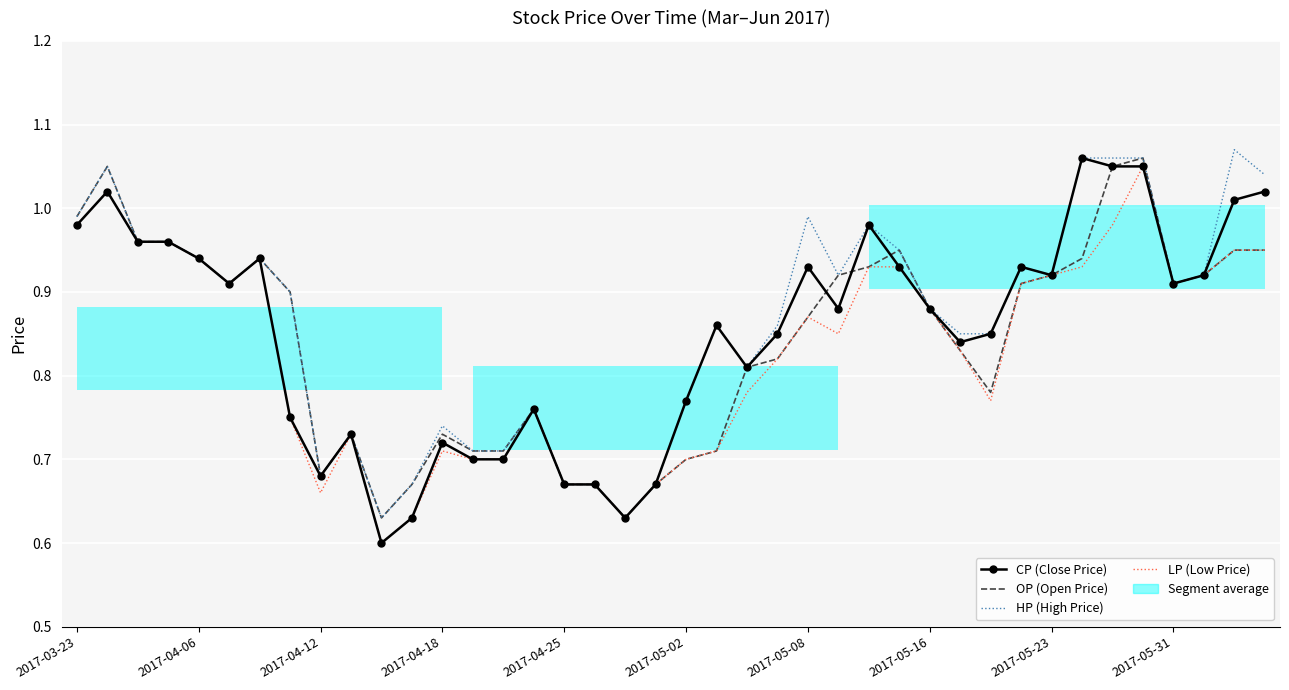

List the series in order of their peak value, lowest first.

LP (Low Price), CP (Close Price), OP (Open Price), HP (High Price)